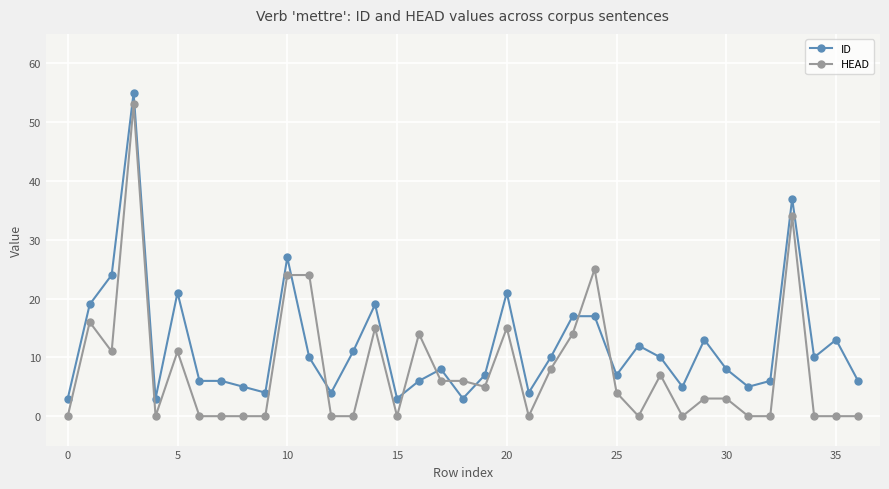

Which series ends up on top after the final intersection of HEAD and ID?

ID